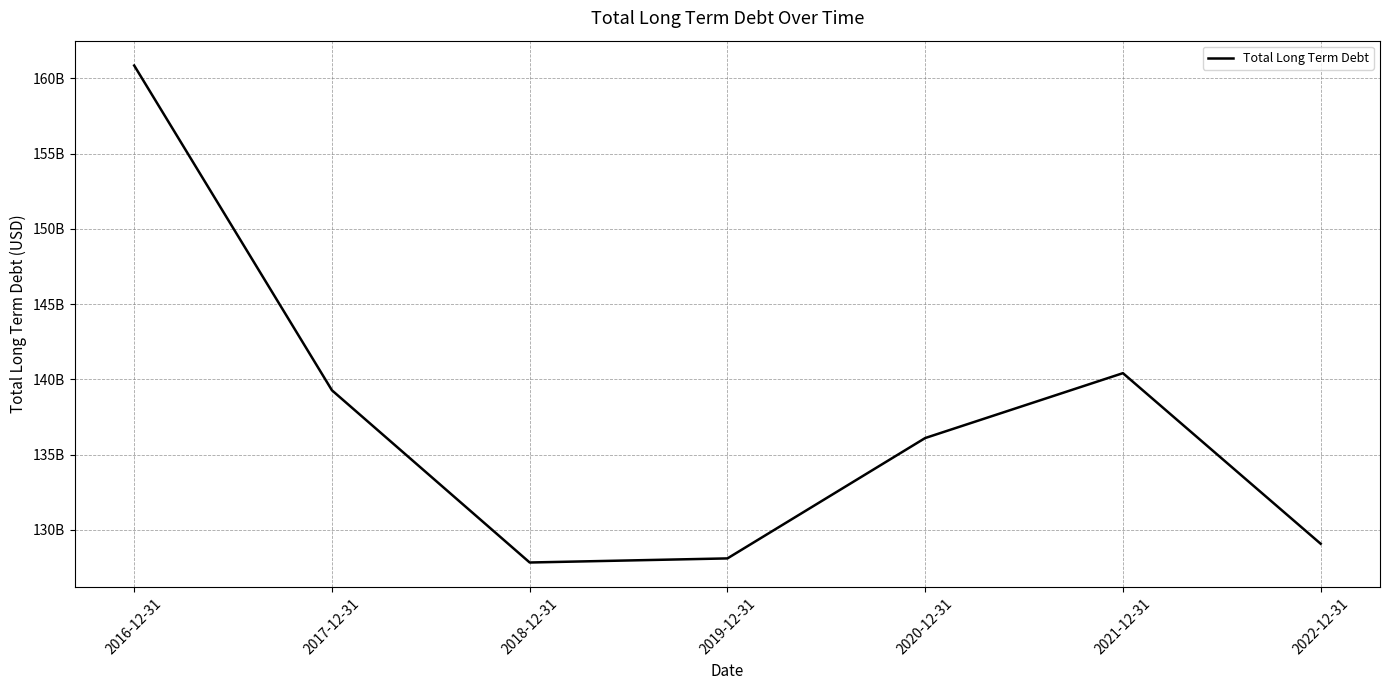

What is the sum of the values at 2017-12-31 and 2016-12-31?

300121000000